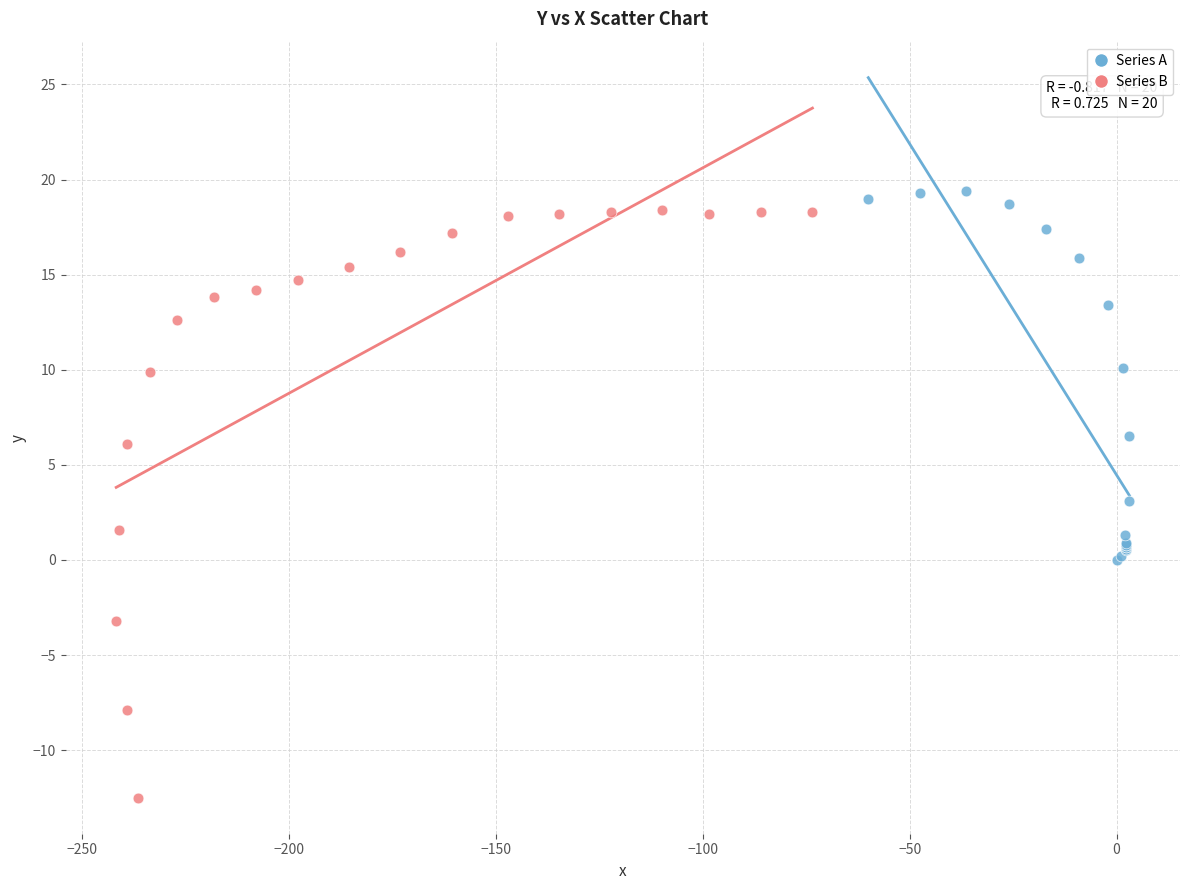

Which series reaches the maximum Y coordinate?

Series A